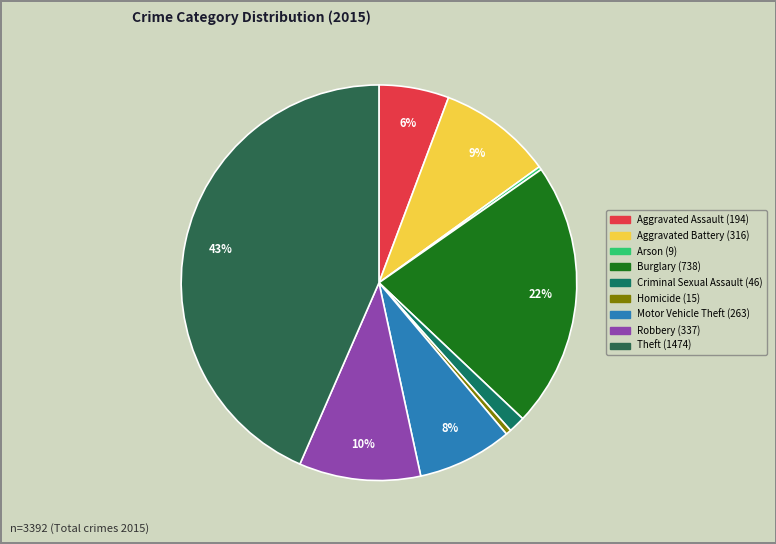

Which slice is the largest?

Theft